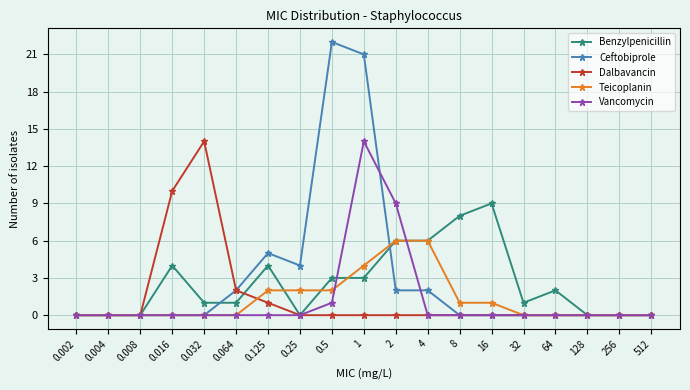

Is this an area chart (filled region under the line)?

No